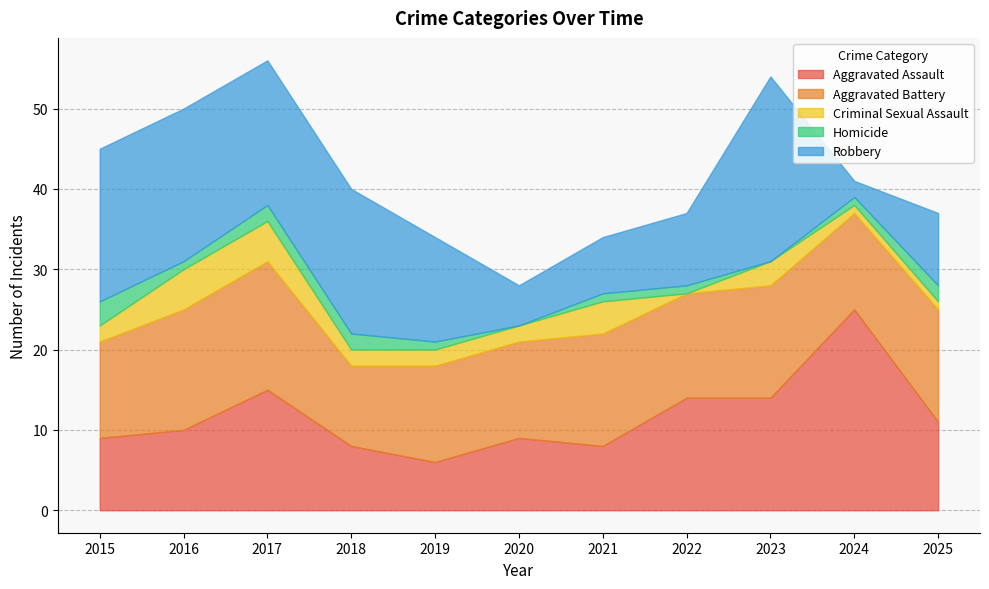

Where is the first local minimum for Aggravated Battery?

2018